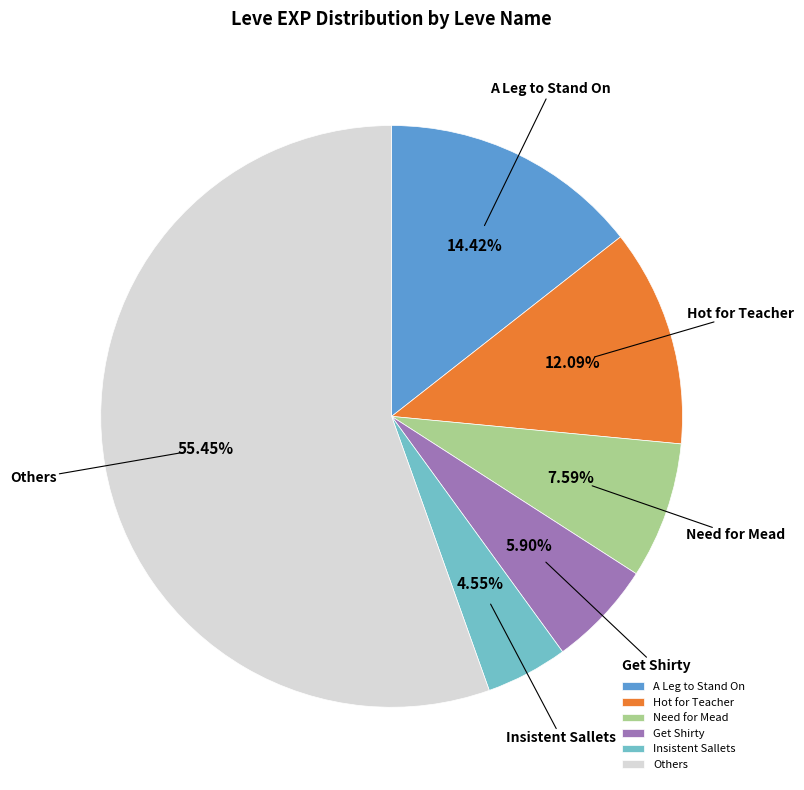

Rank the categories by value from highest to lowest.

Others, A Leg to Stand On, Hot for Teacher, Need for Mead, Get Shirty, Insistent Sallets